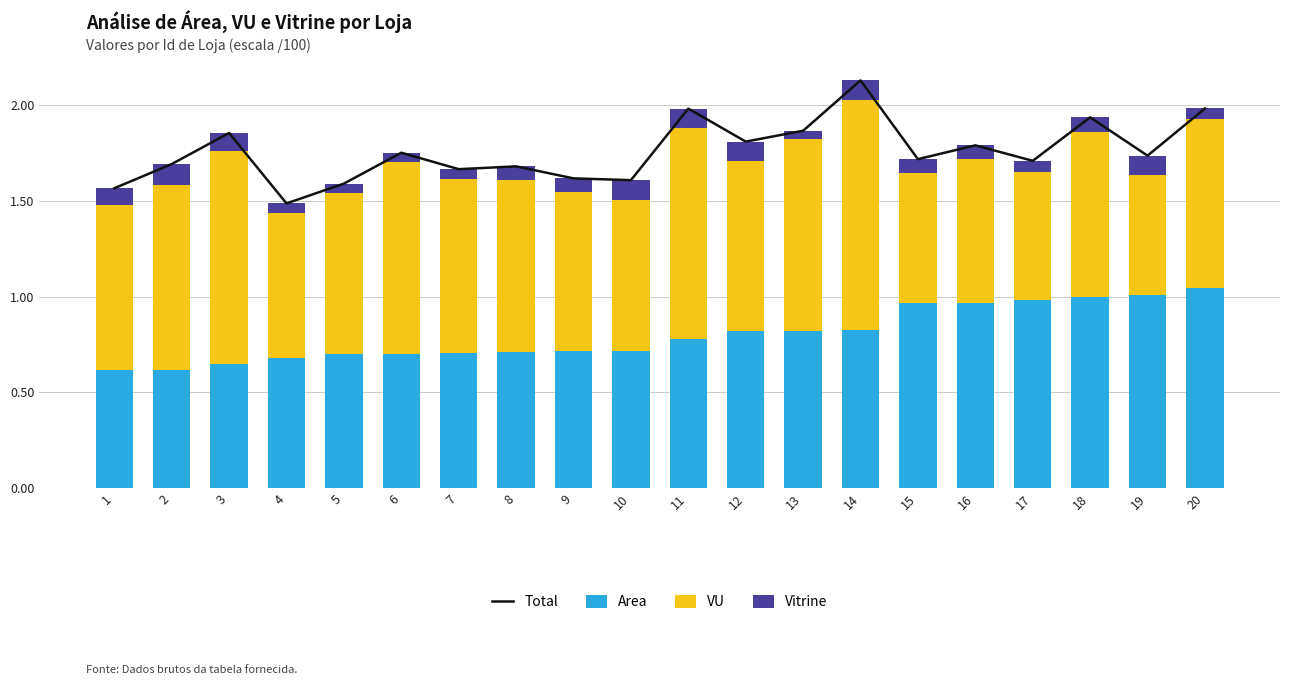

What is the sum of all Total values?

35.1